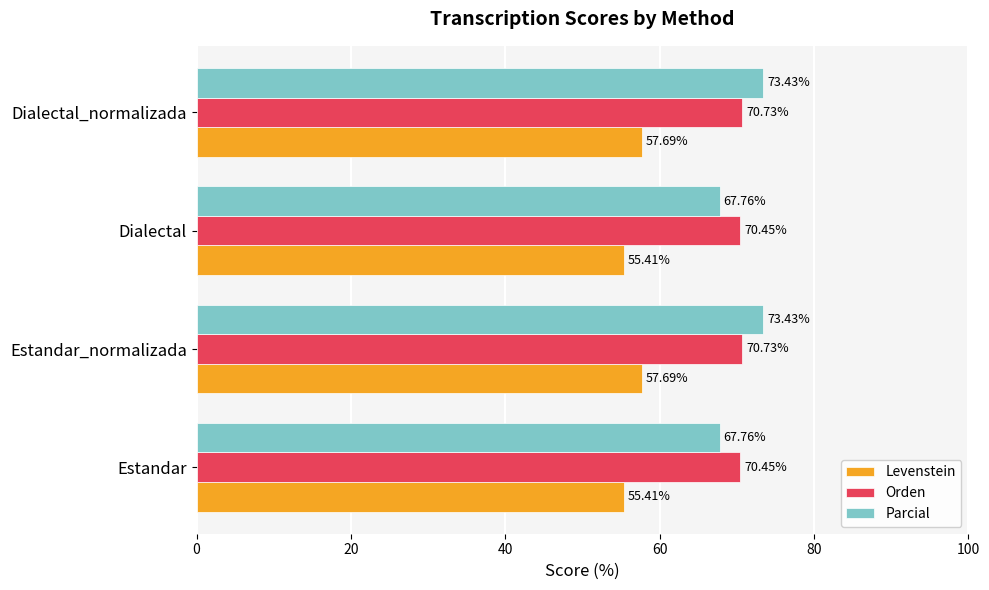

How many data points in Levenstein are less than 57?

2